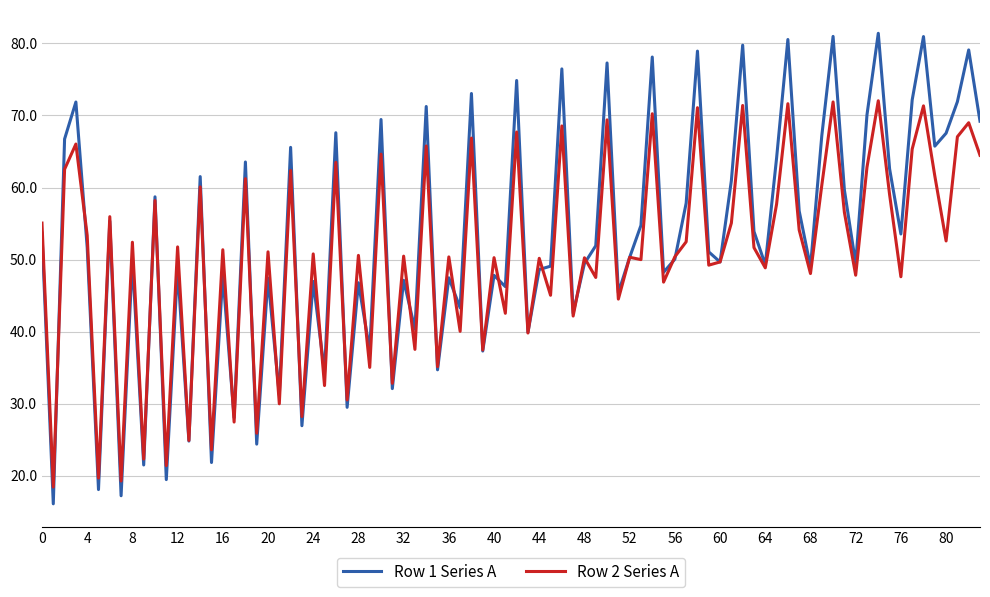

Rank the series by their maximum value, from lowest to highest.

Row 2 Series A, Row 1 Series A